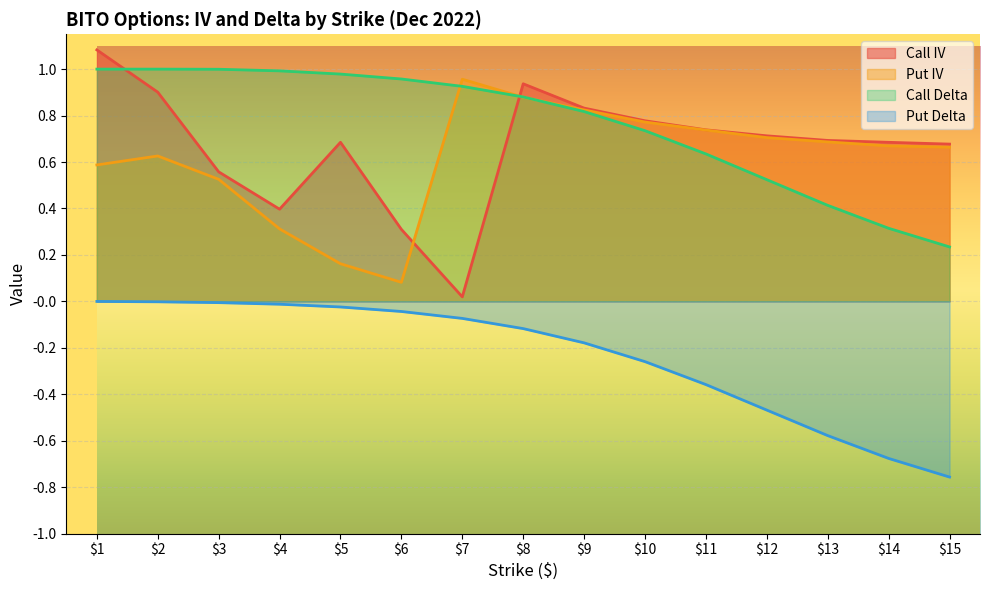

Which series changed the most between $5 and $12?

Put IV